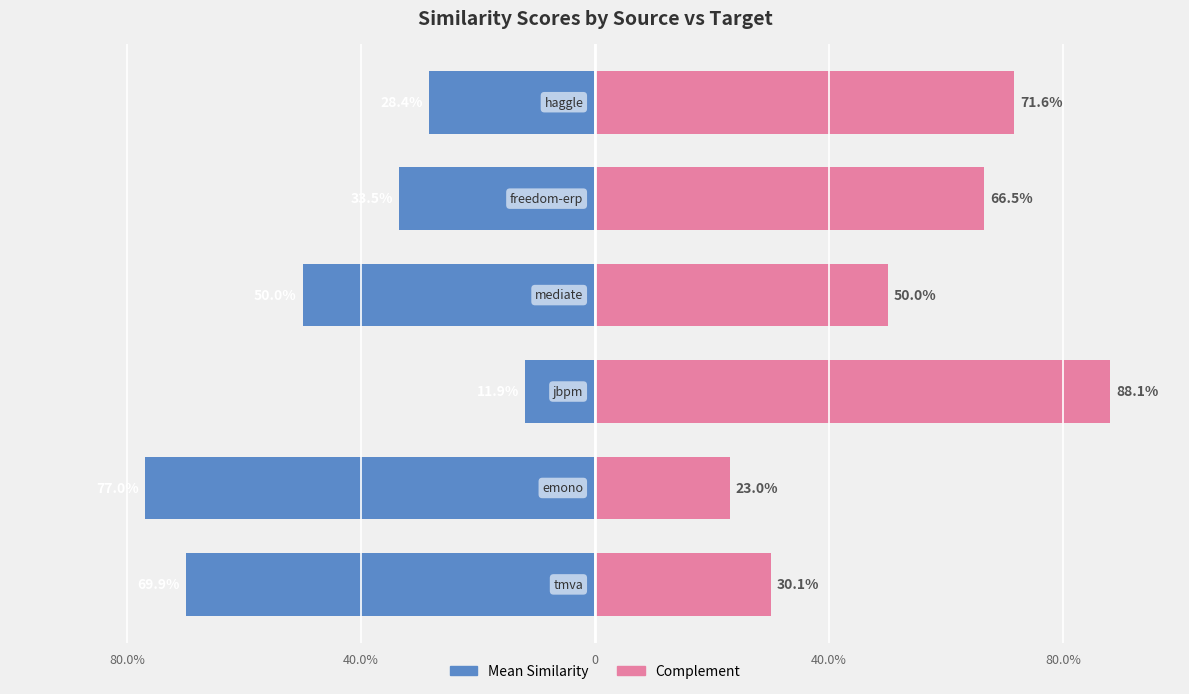

Rank the series by their average value, from highest to lowest.

Right (complement), Left (mean sim)